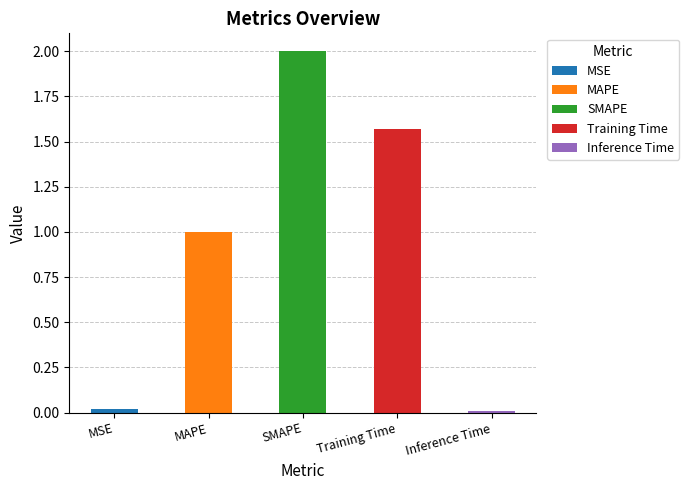

Reading left to right, transcribe all the data shown in this chart.

MSE=0.0	MAPE=1.0	SMAPE=2.0	Training Time=1.6	Inference Time=0.0